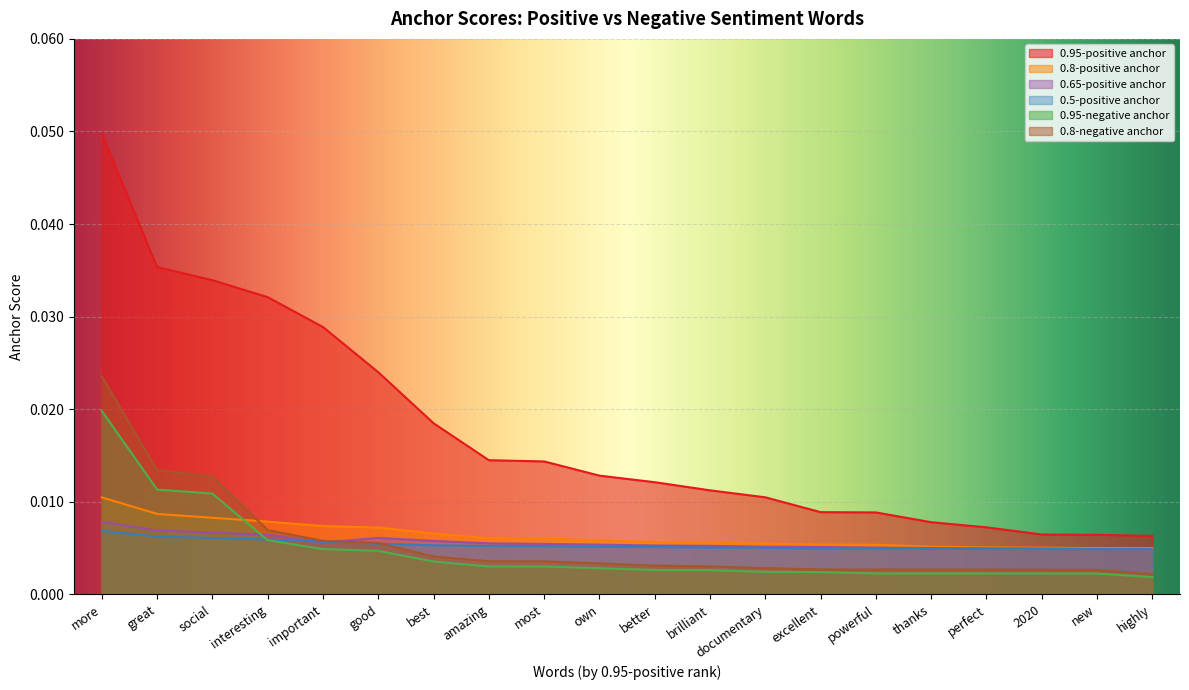

True or false: 0.95-positive anchor and 0.5-positive anchor intersect in this chart.

False